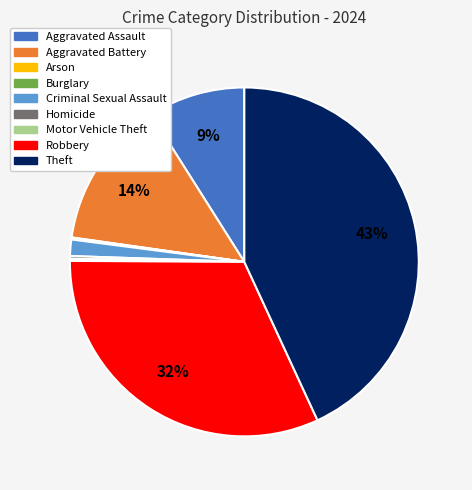

Is the sum of Aggravated Assault and Theft greater than half?

Yes